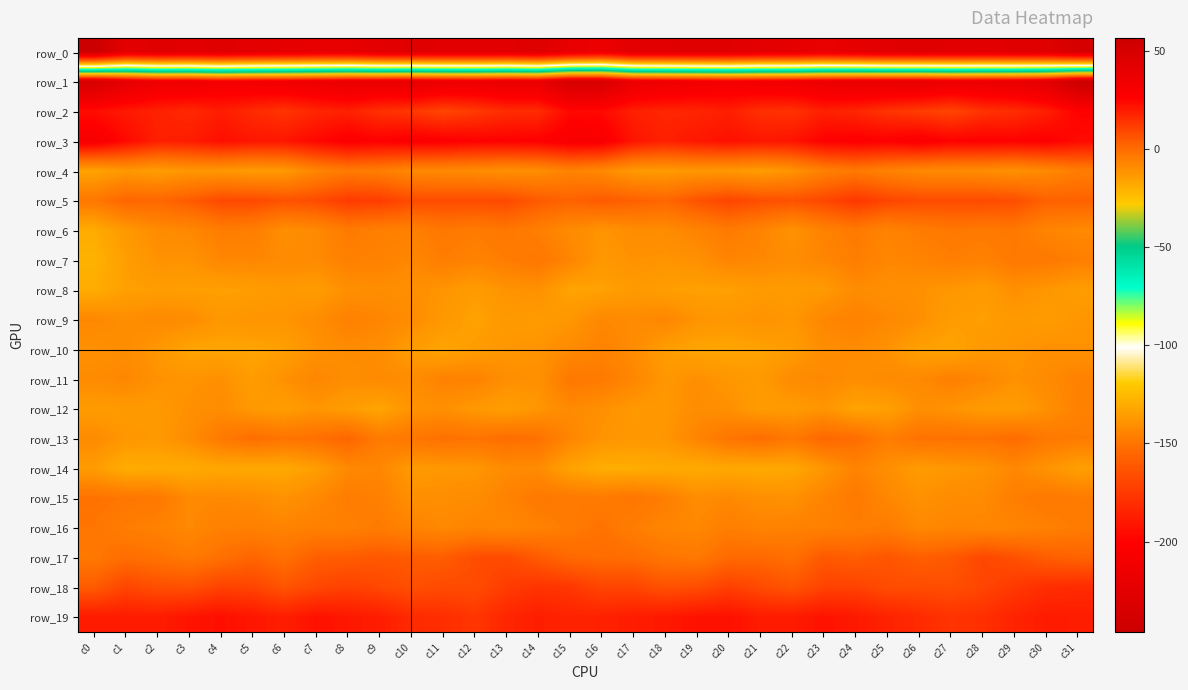

What is the total value across all series at c27?

-230.4